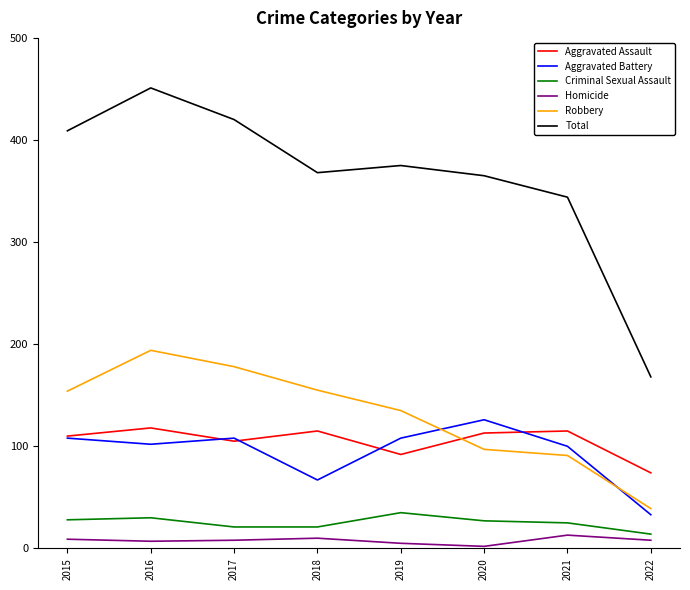

Between which two adjacent categories do Aggravated Battery and Robbery first intersect?

2019 and 2020